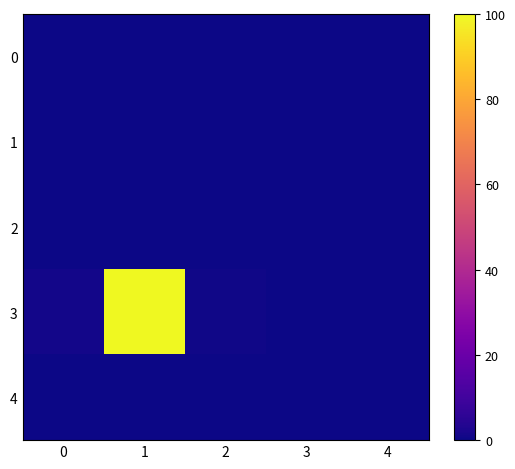

Reading left to right, list all the values displayed in this chart.

0: 0=0.0	1=0.0	2=0.0	3=0.0	4=0.0
1: 0=0.0	1=0.0	2=0.0	3=0.0	4=0.0
2: 0=0.0	1=0.0	2=0.0	3=0.0	4=0.0
3: 0=1.0	1=100.0	2=0.6	3=0.0	4=0.0
4: 0=0.0	1=0.0	2=0.0	3=0.0	4=0.0